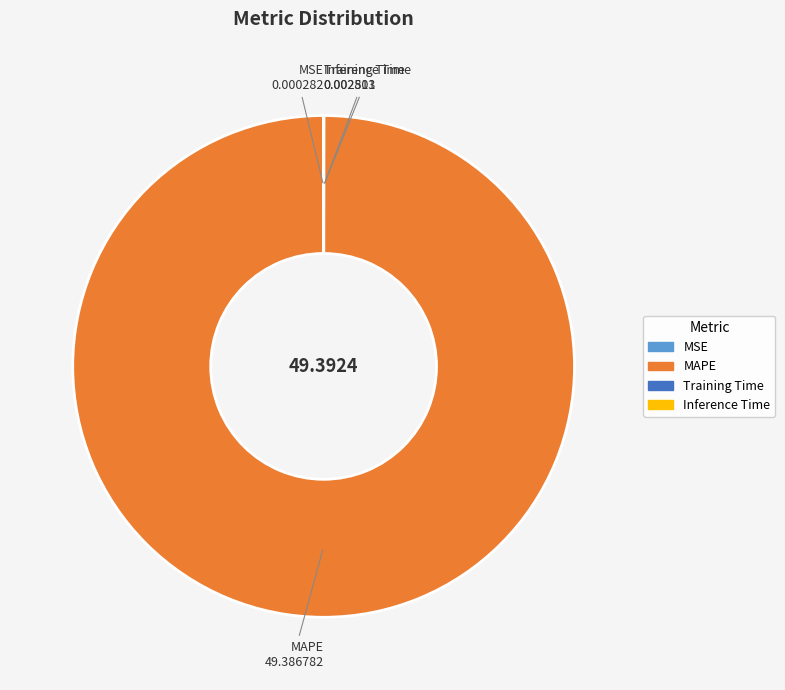

Which category has the biggest portion of the pie?

MAPE